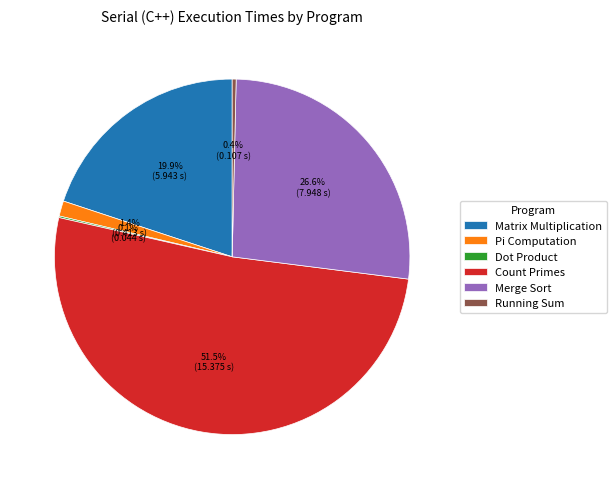

Which slice is the largest?

Count Primes